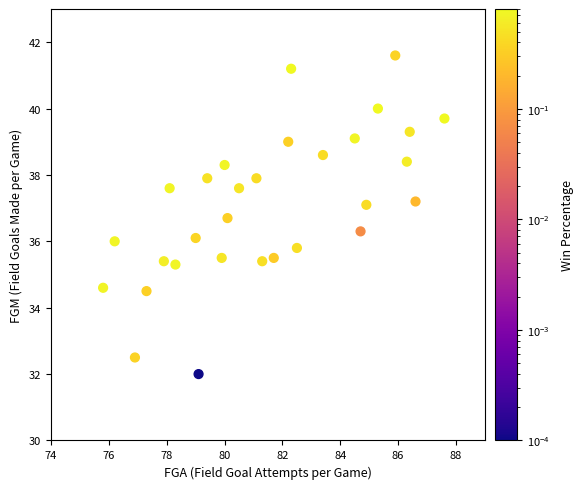

What is the range of X values (max minus min)?

11.8